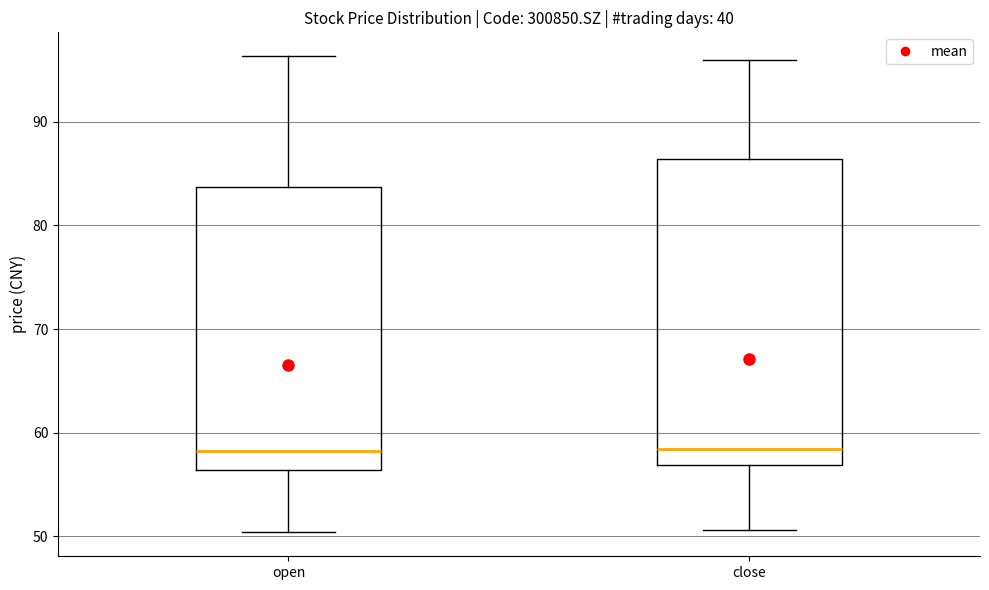

Reading left to right, read every box against the y-axis: the position of its median line, the range the box covers, and the ends of its whiskers. The values are not printed on the chart, so give them approximately, as read against the axis.

open: median 58, box 56 to 84, whiskers 50 to 96
close: median 58, box 57 to 86, whiskers 51 to 96